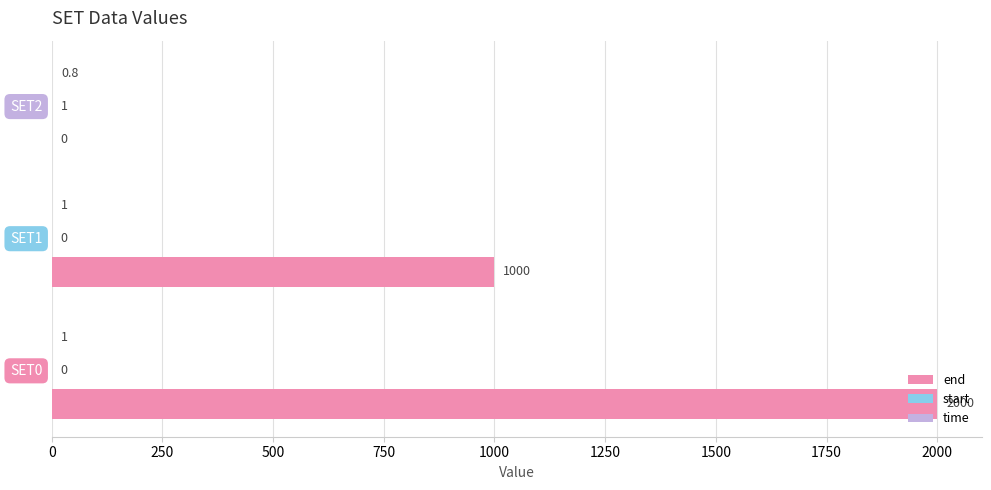

Which series has the largest total across all categories?

end